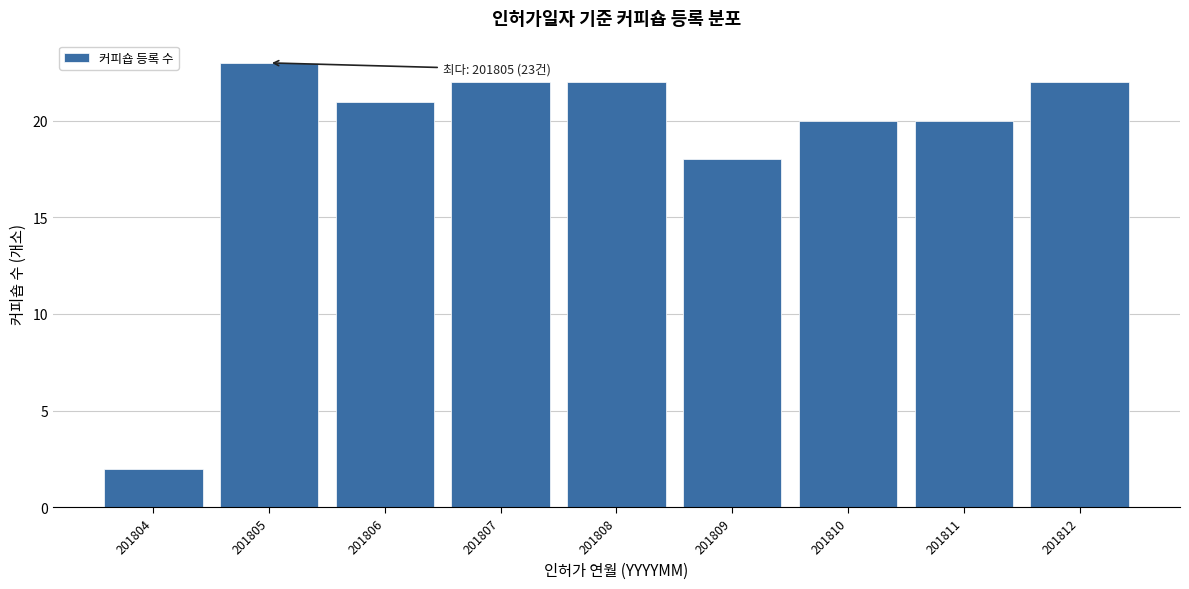

Reading left to right, list all the values displayed in this chart.

2	23	21	22	22	18	20	20	22